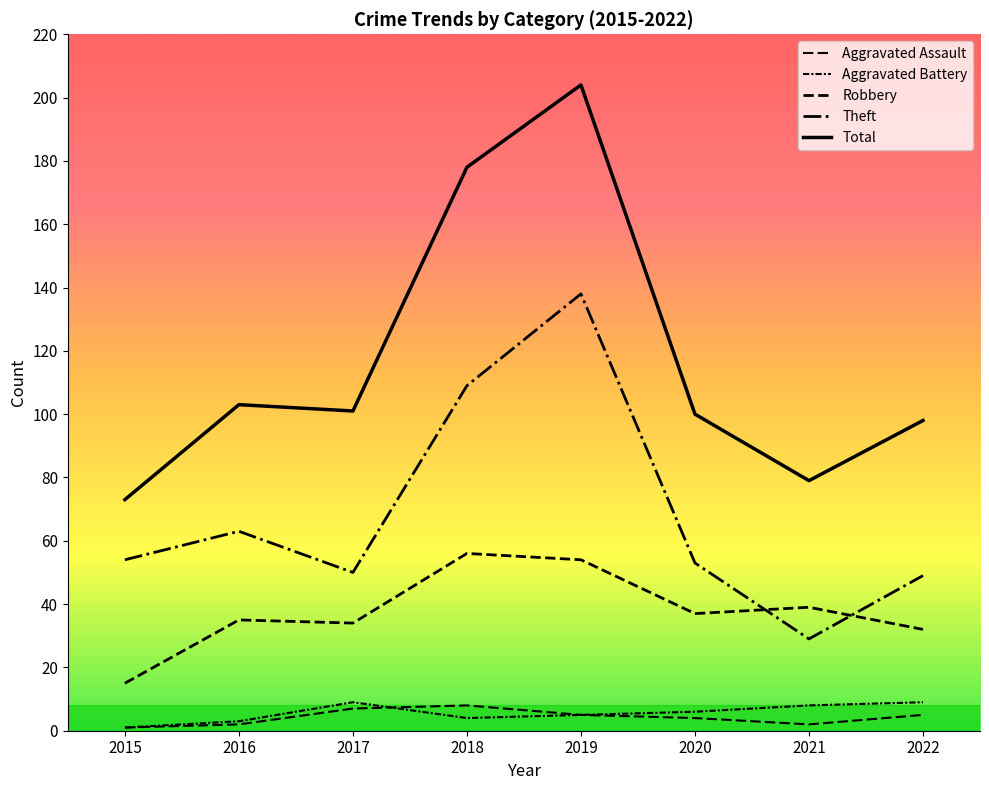

Which series has the largest range (max minus min)?

Total